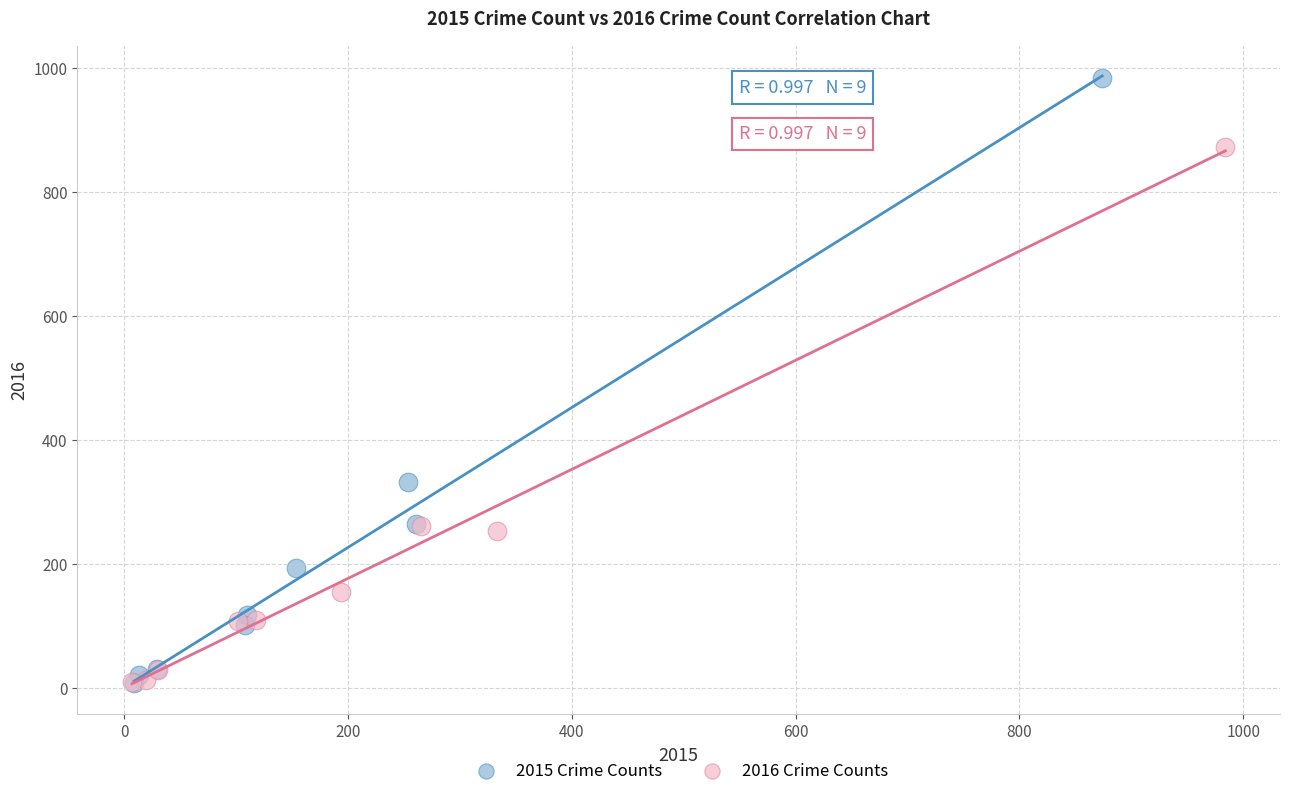

Which series has the widest spread of Y values?

2015 Crime Counts